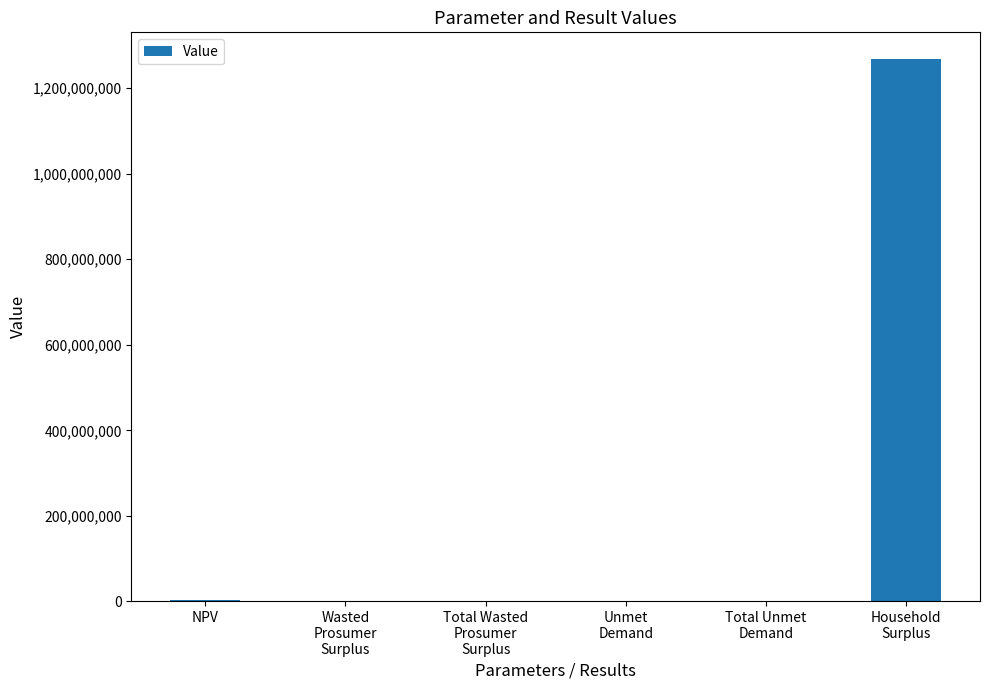

What is the maximum value shown in the chart?

1267414917.1